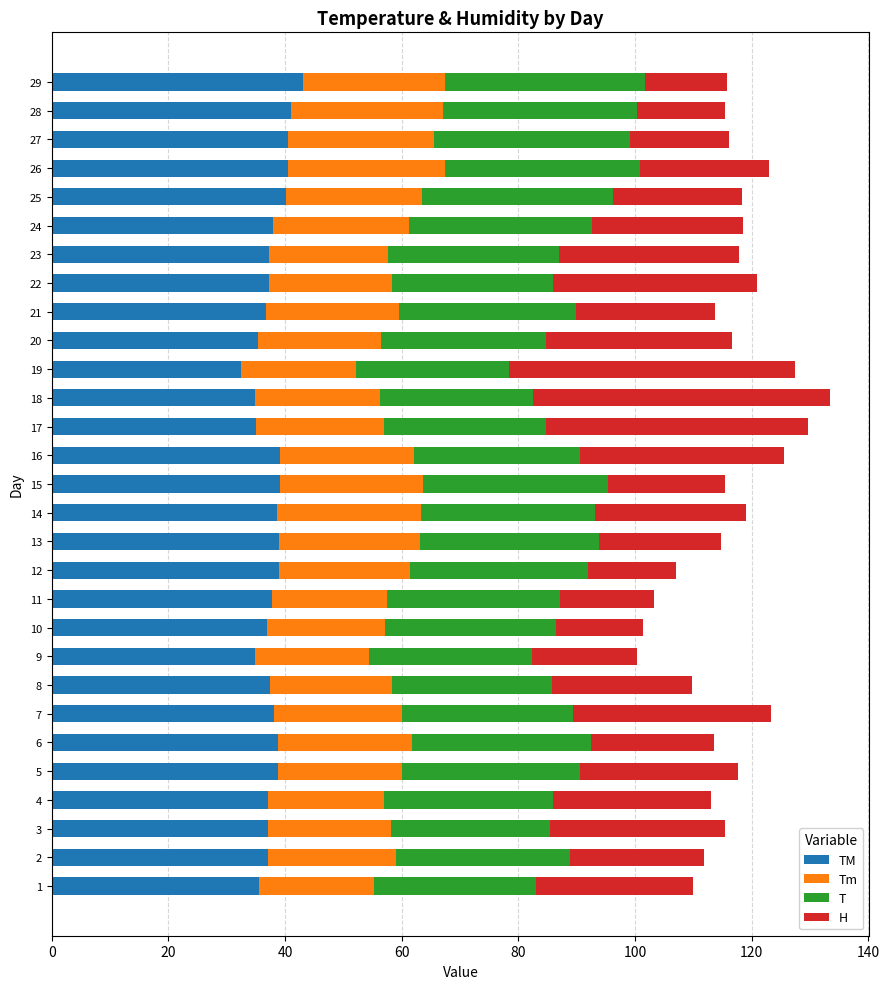

What is the total value across all series at 16?

125.5